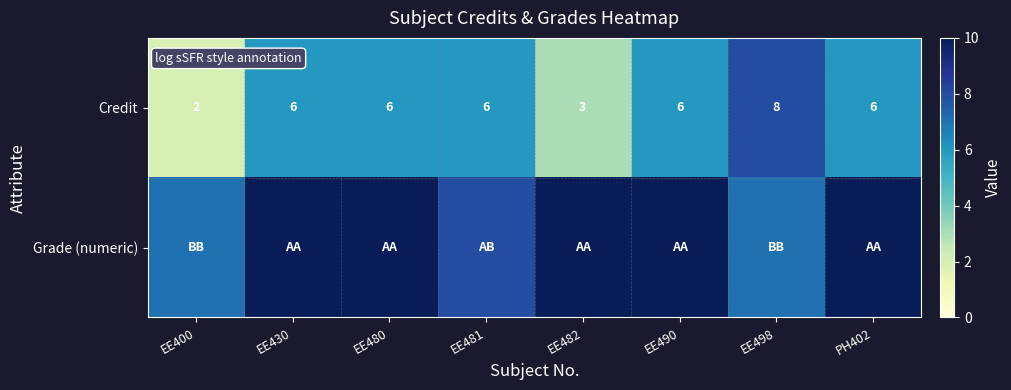

Read the Credit value at EE482.

3